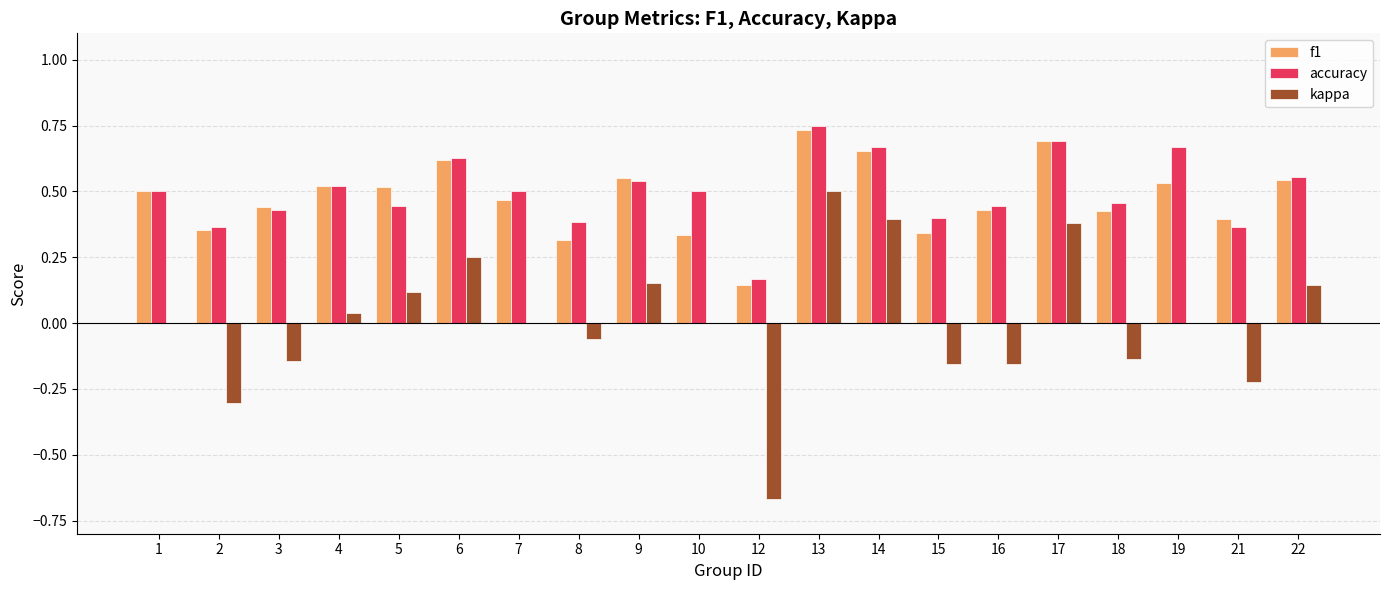

At which label does kappa reach its peak?

13